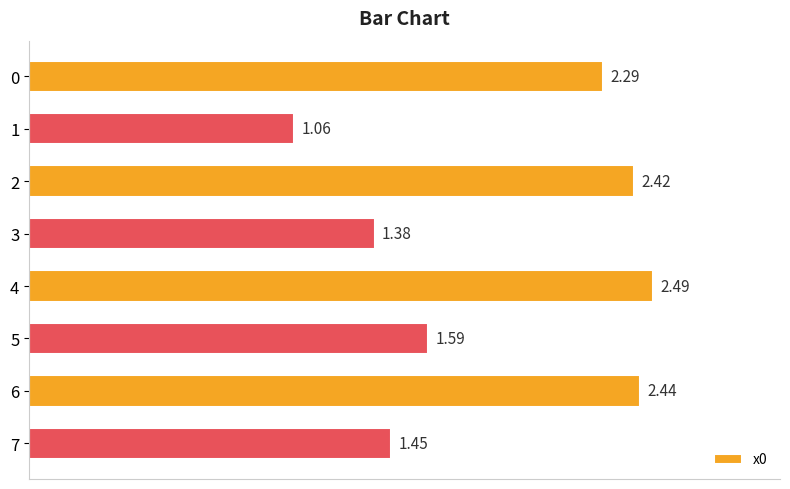

What is the sum of the values at 3 and 5?

3.0